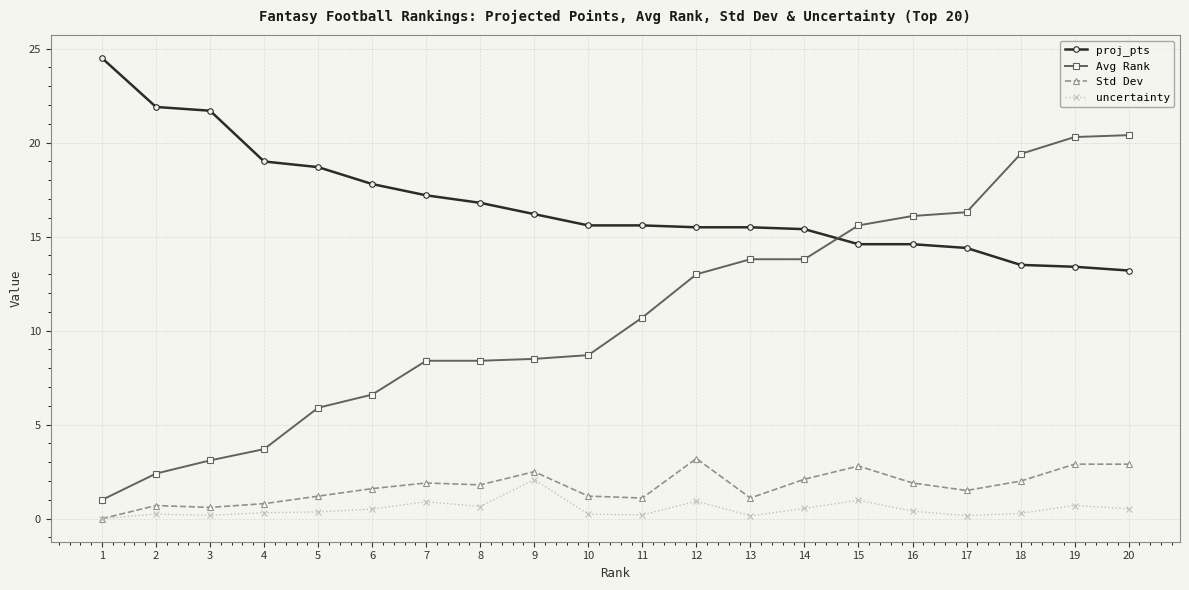

What is the value of the Std Dev point at the 18th from the left?

2.0